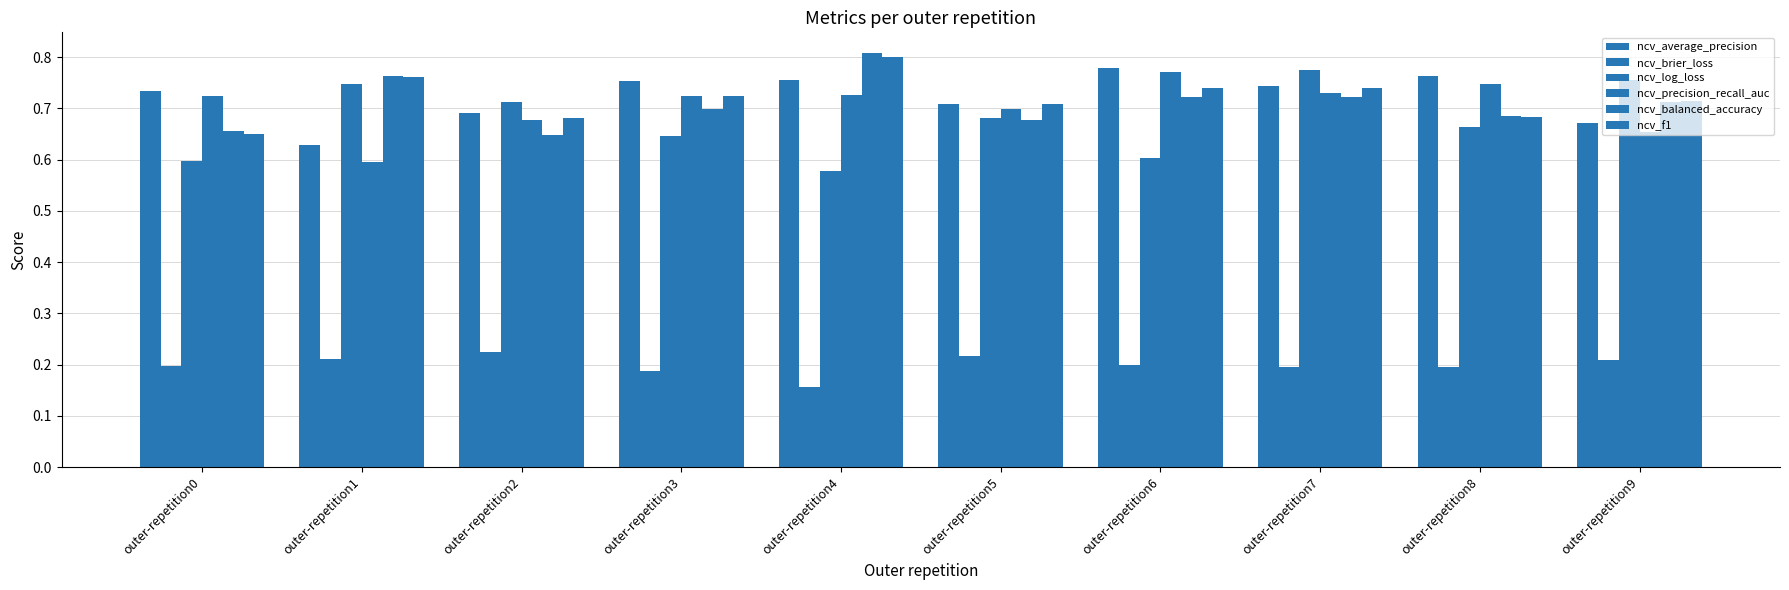

How many bars are there in each group?

6